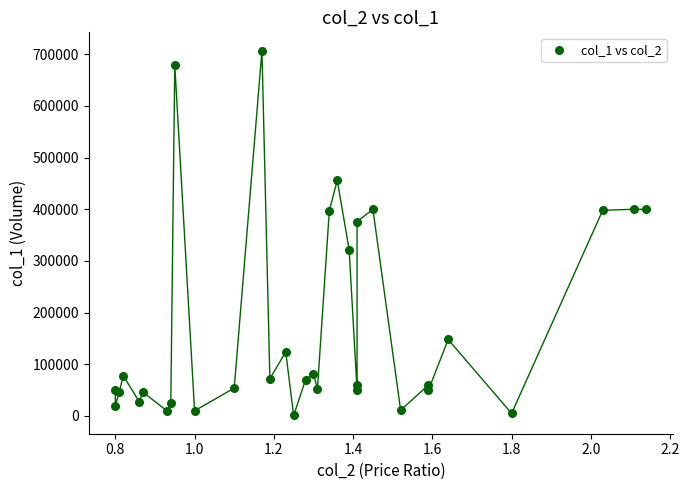

What Y value in the scatter plot is closest to 354000?

376000